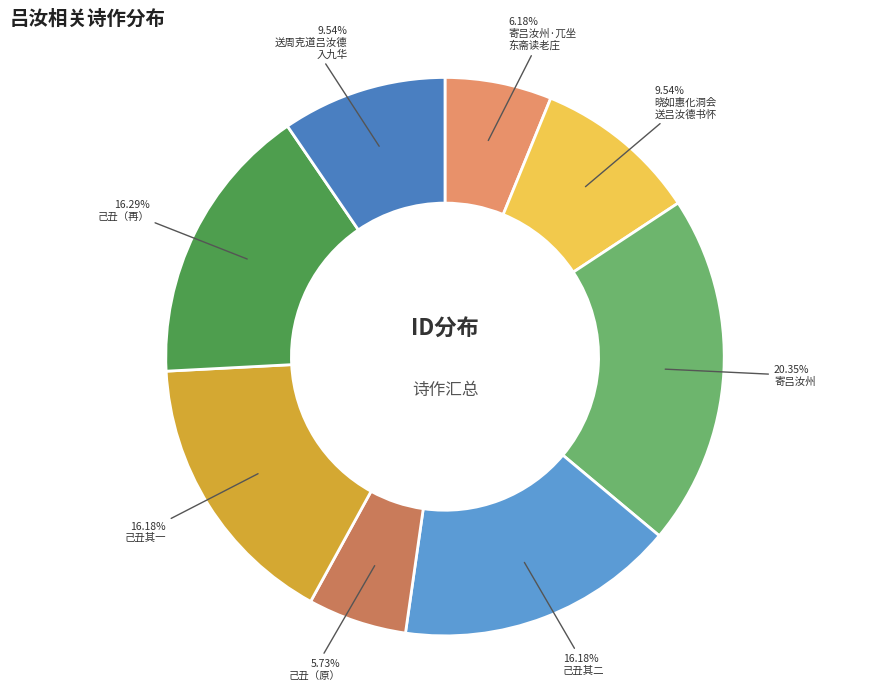

To the nearest percent, what is the average slice percentage?

12%